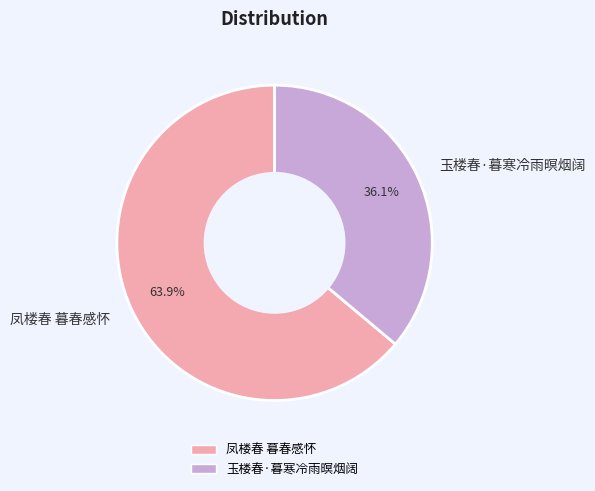

Do 凤楼春 暮春感怀 and 玉楼春·暮寒冷雨暝烟阔 together represent more than half of the pie?

Yes